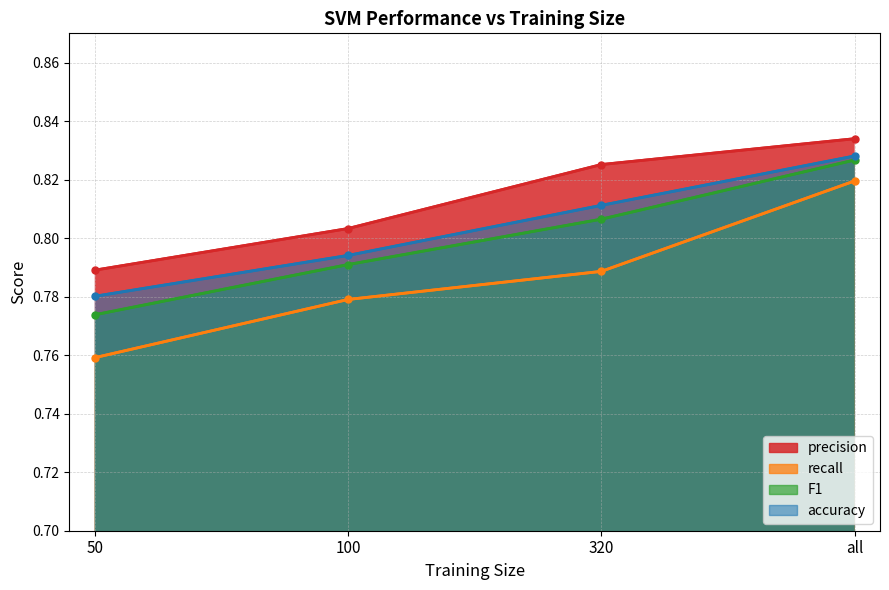

Rank the series by their maximum value, from highest to lowest.

precision, accuracy, F1, recall